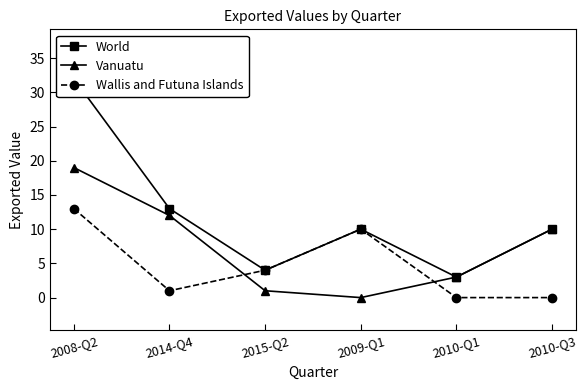

Which series changed the most between 2008-Q2 and 2015-Q2?

World